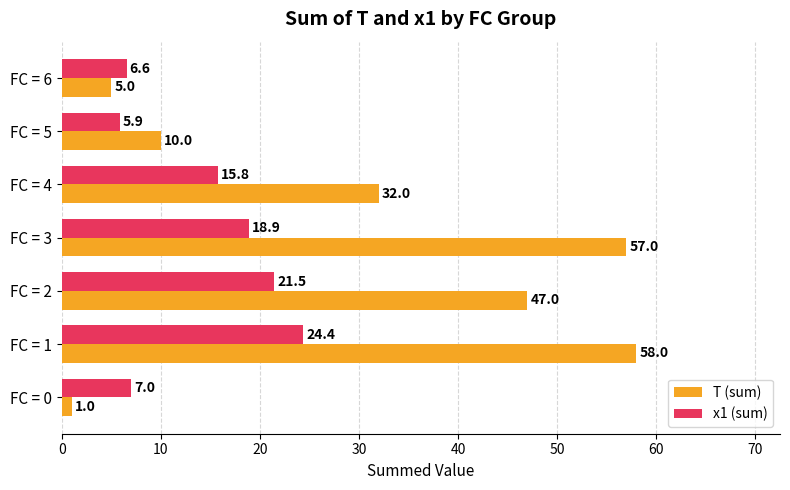

Is it true that x1 (sum) equals 15.8 at FC = 4?

True